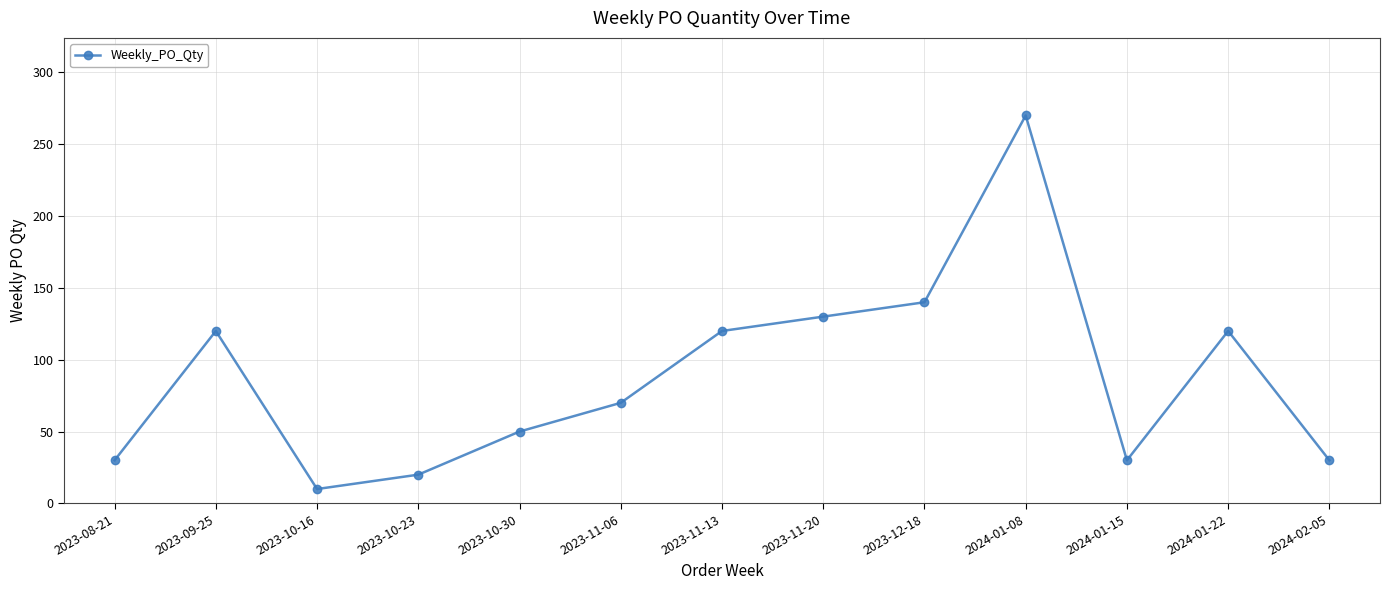

What is the change in value from 2023-10-23 to 2024-01-15?

+10